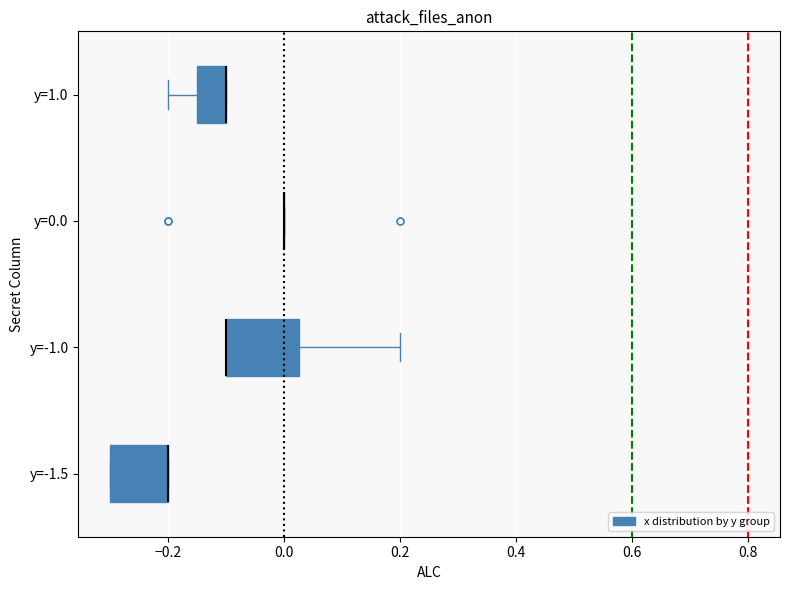

Reading bottom to top, transcribe this box plot: for each box, give where its median line is, the range the box spans, and where its two whiskers end, as read against the x-axis. The values are not printed on the chart, so give them approximately, as read against the axis.

y=-1.5: median -0.20 (drawn on the box's right edge), box -0.30 to -0.20, whiskers -0.30 to -0.20
y=-1.0: median -0.10 (drawn on the box's left edge), box -0.10 to 0.02, whiskers -0.10 to 0.20
y=0.0: box collapsed to a line at 0.00, whiskers 0.00 to 0.00
y=1.0: median -0.10 (drawn on the box's right edge), box -0.14 to -0.10, whiskers -0.20 to -0.10